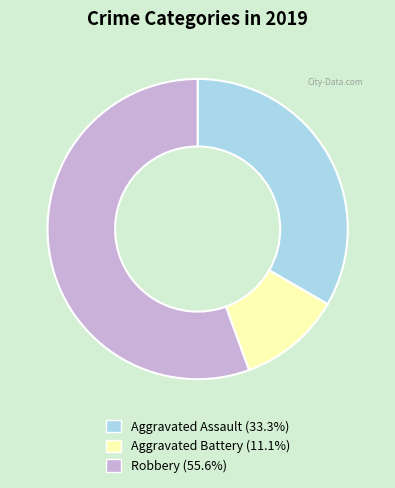

Which category has the smallest portion of the pie?

Aggravated Battery